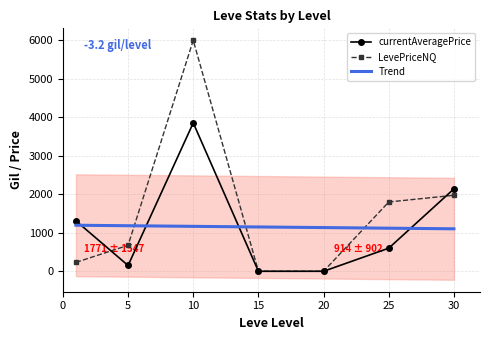

Is it true that currentAveragePrice equals 3854.3 at 10?

True